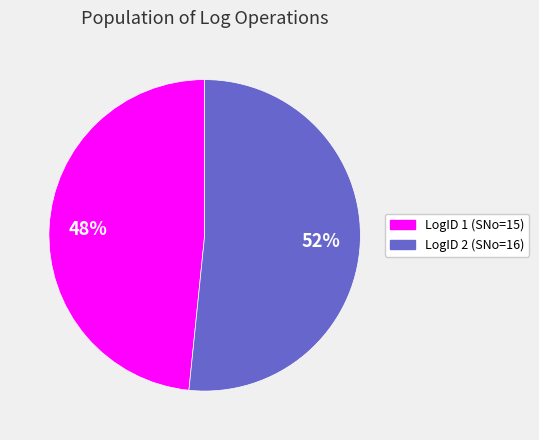

To the nearest percent, what is the average slice percentage?

50%